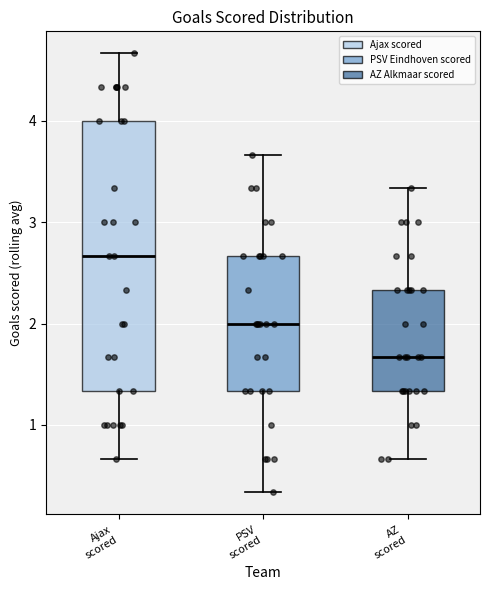

Which box is the tallest, from its lower edge to its upper edge?

Ajax scored